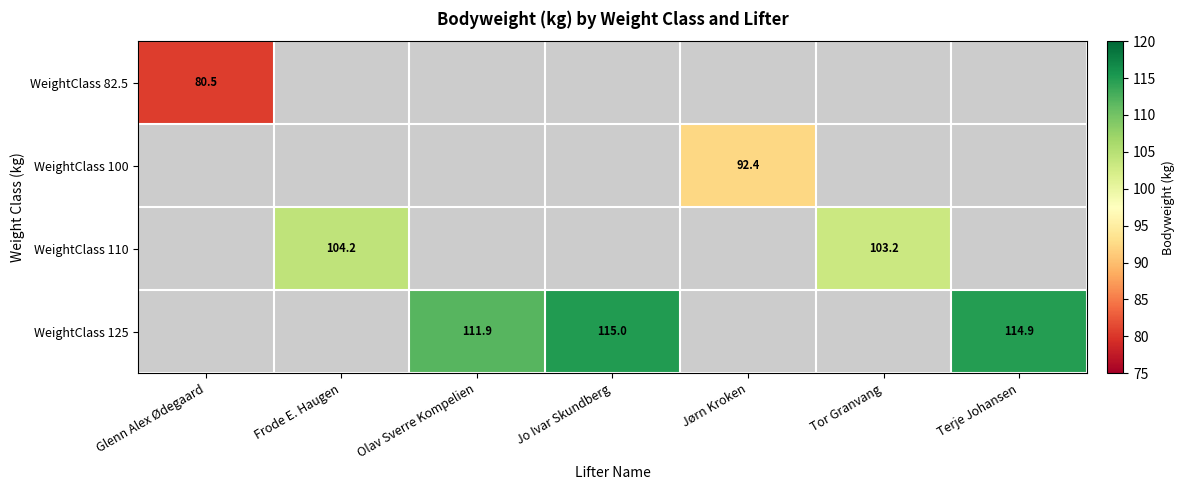

What is the minimum value shown in the chart?

80.5